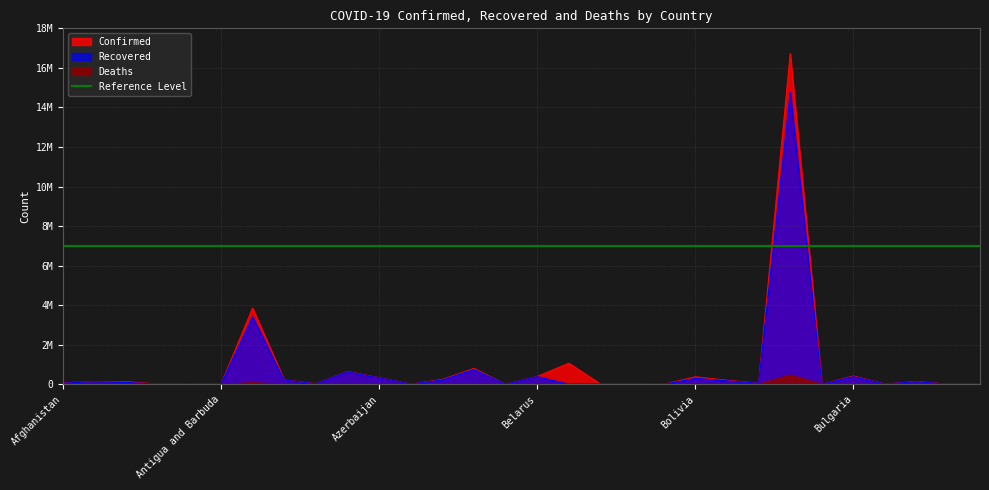

How many lines are shown in the chart?

3